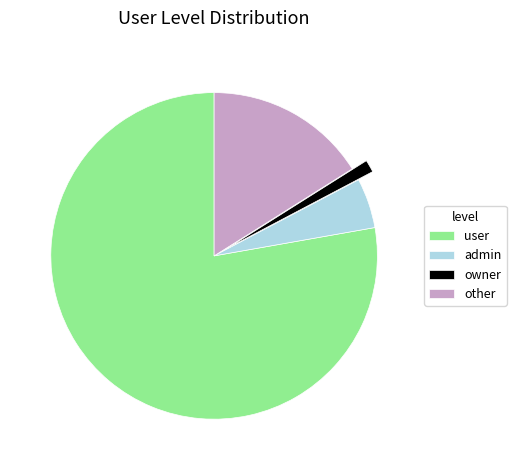

Does any single category account for the majority?

Yes